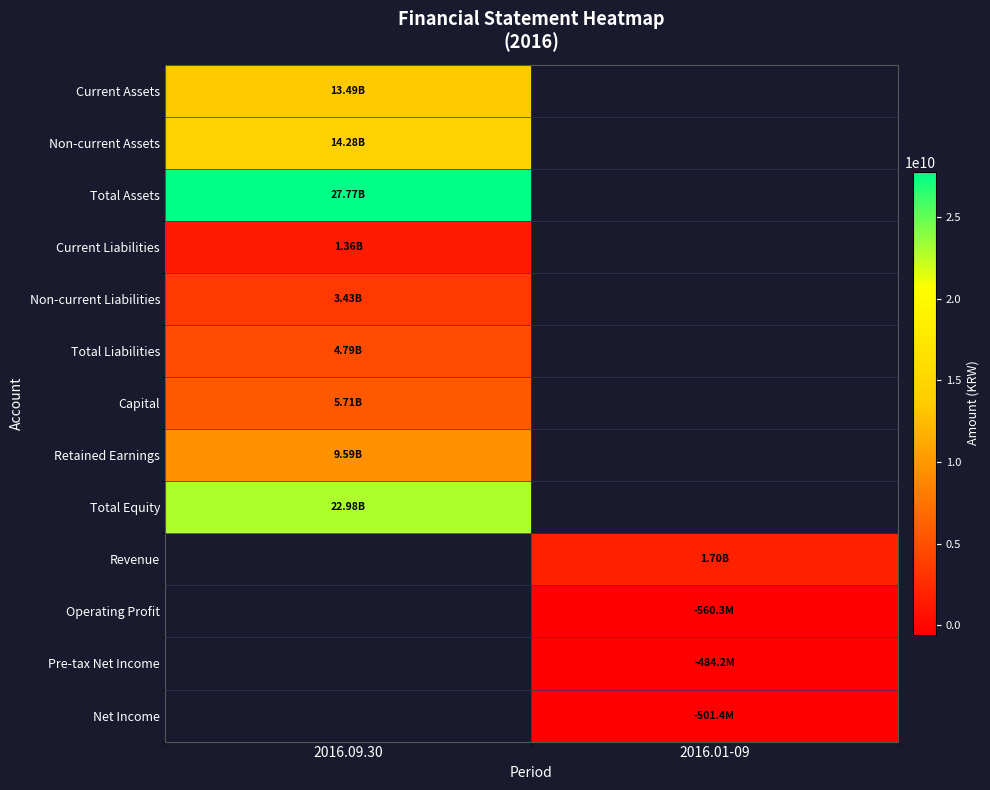

At how many categories does at least one series exceed 25078572918?

1